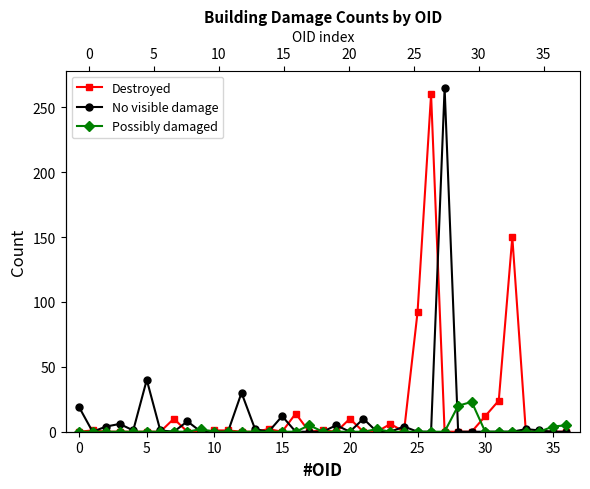

What is the spread (max minus min) of values at 28?

20